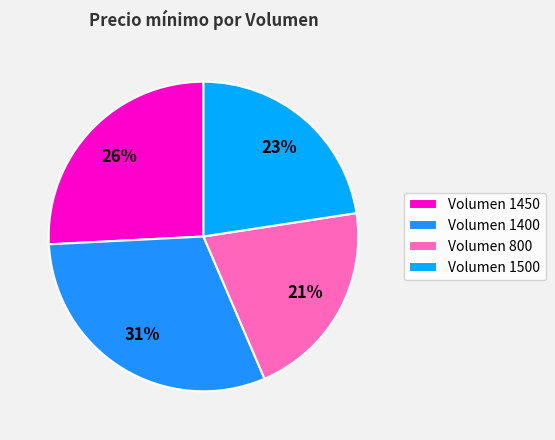

How many slices are in this pie chart?

4